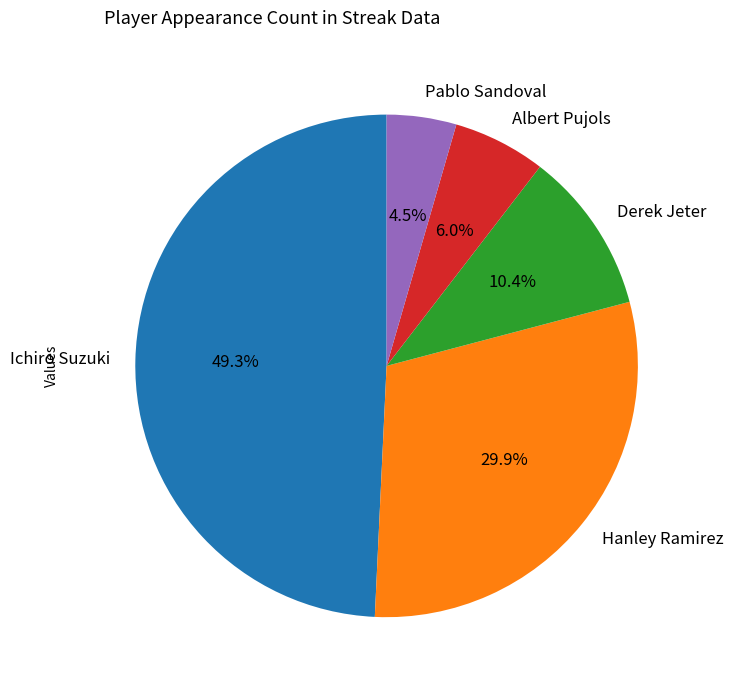

To the nearest percent, what is the combined percentage of Pablo Sandoval and Albert Pujols?

10%